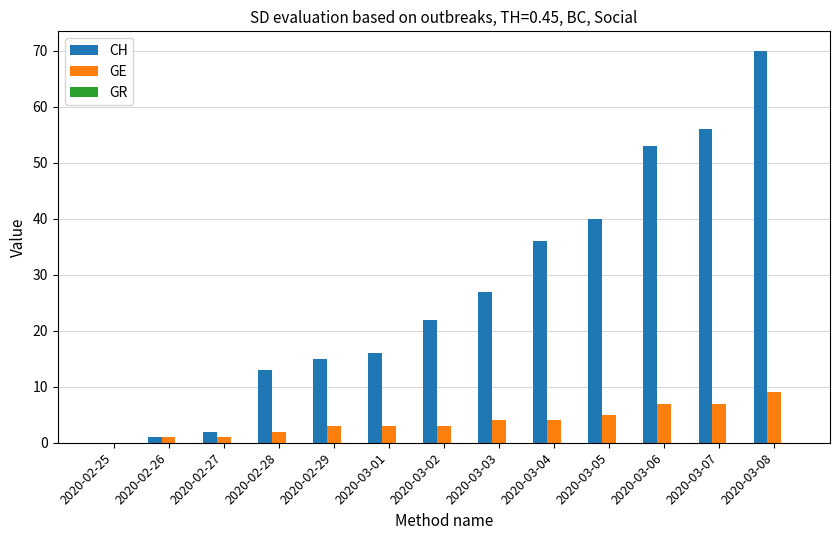

Which category has the highest value in the GE series?

2020-03-08